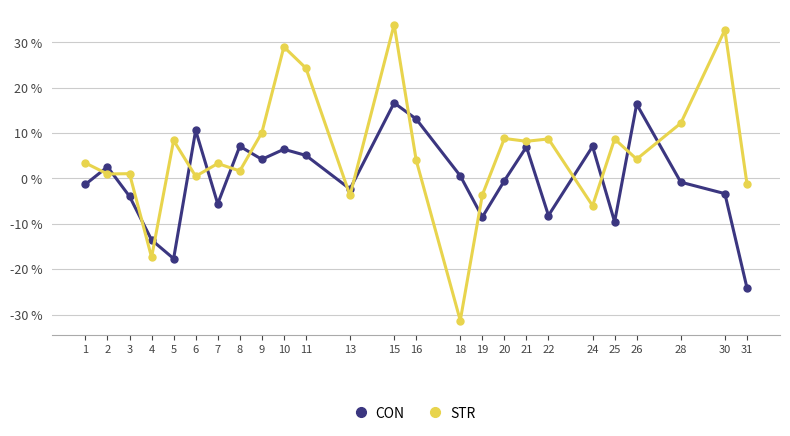

At which label does STR first exceed 4?

5